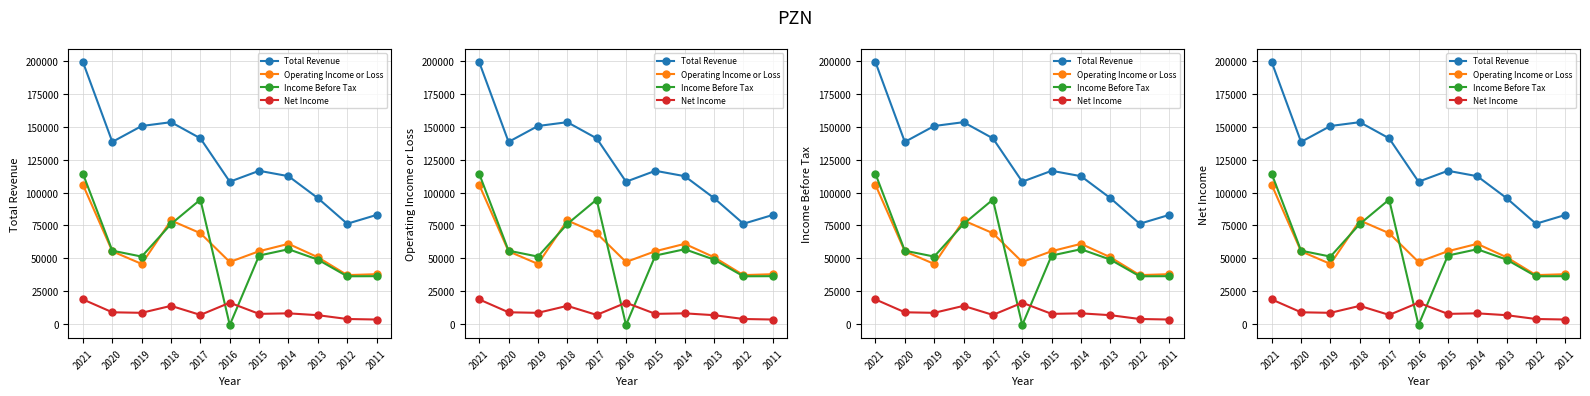

At which category is the sum across all series the highest?

2021